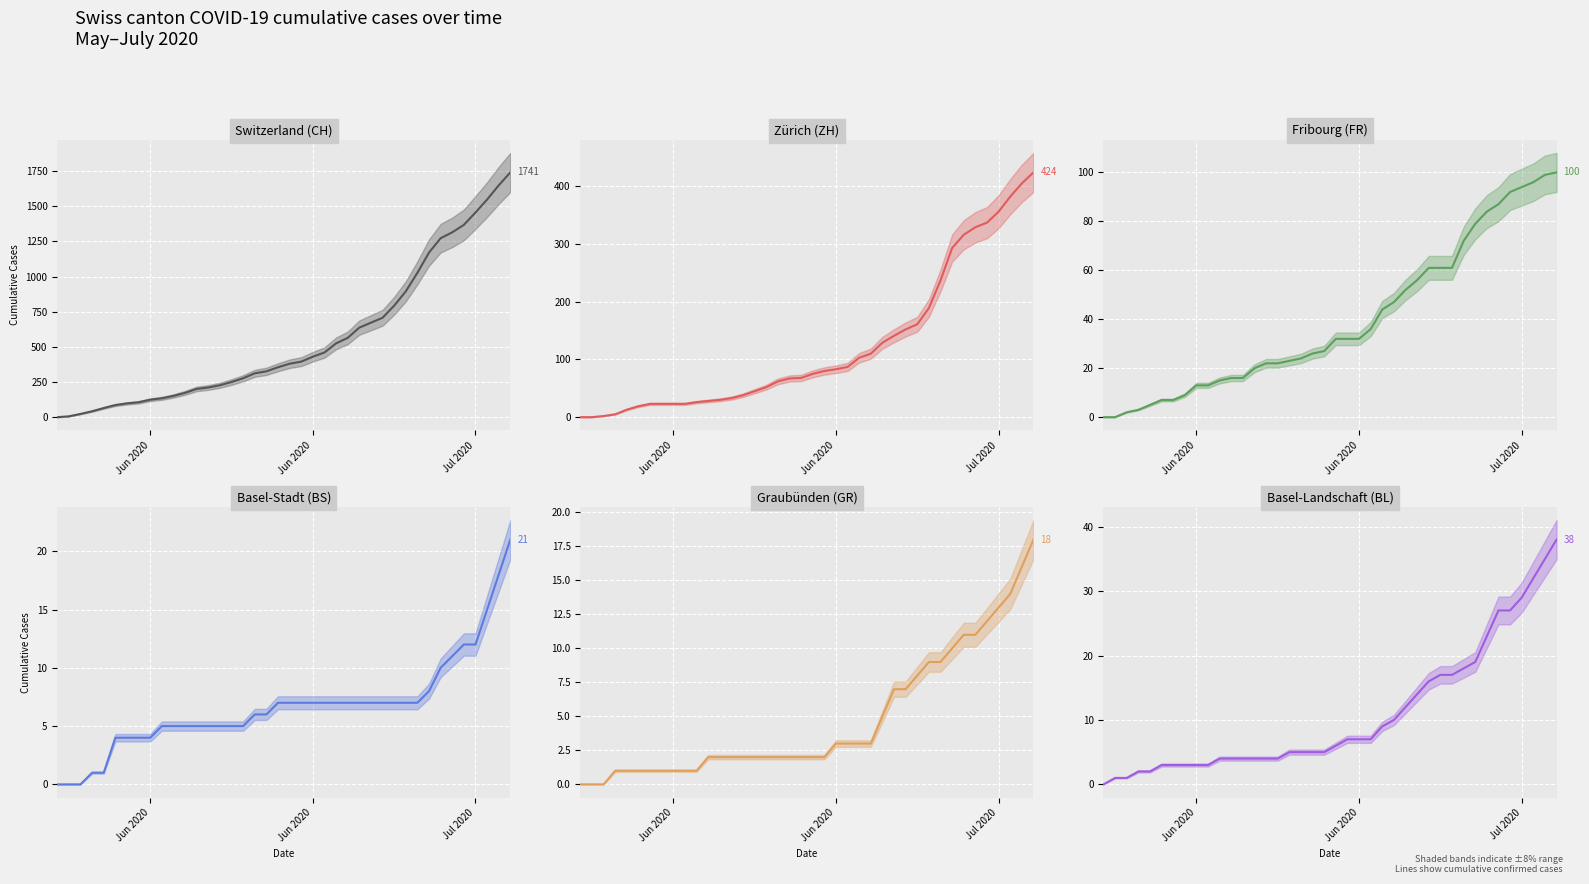

What is the sum of all BS (line) values?

268